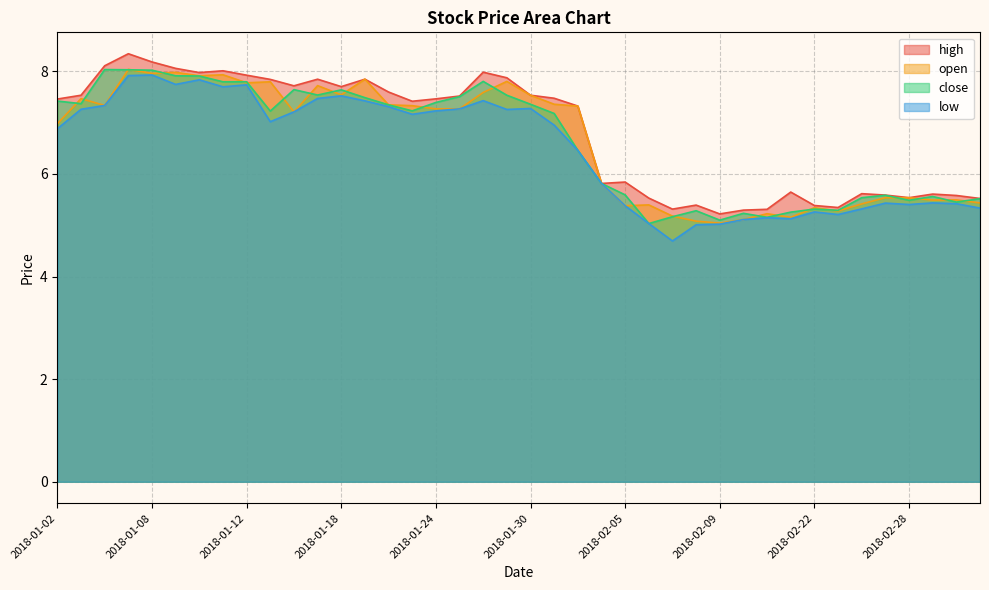

Where does the open series first go above 7?

2018-01-03